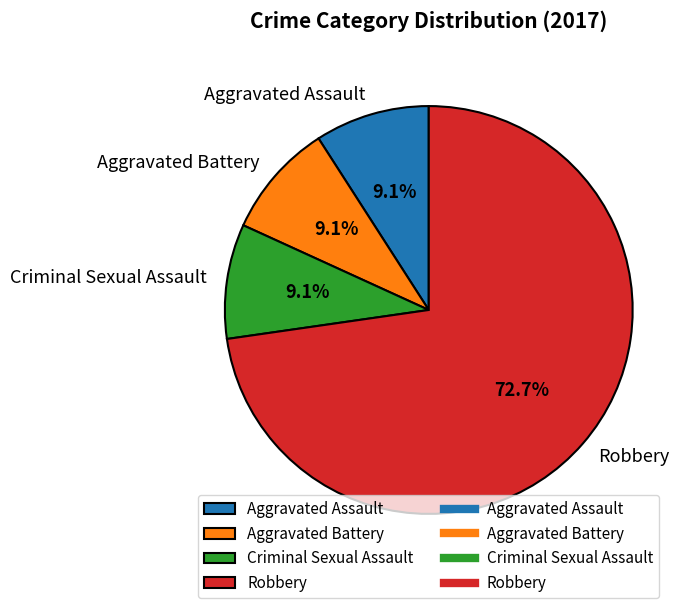

Does any single category account for the majority?

Yes